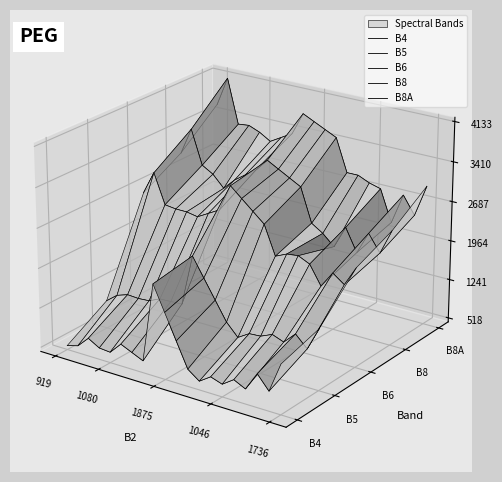

Which series has the largest range (max minus min)?

B8A